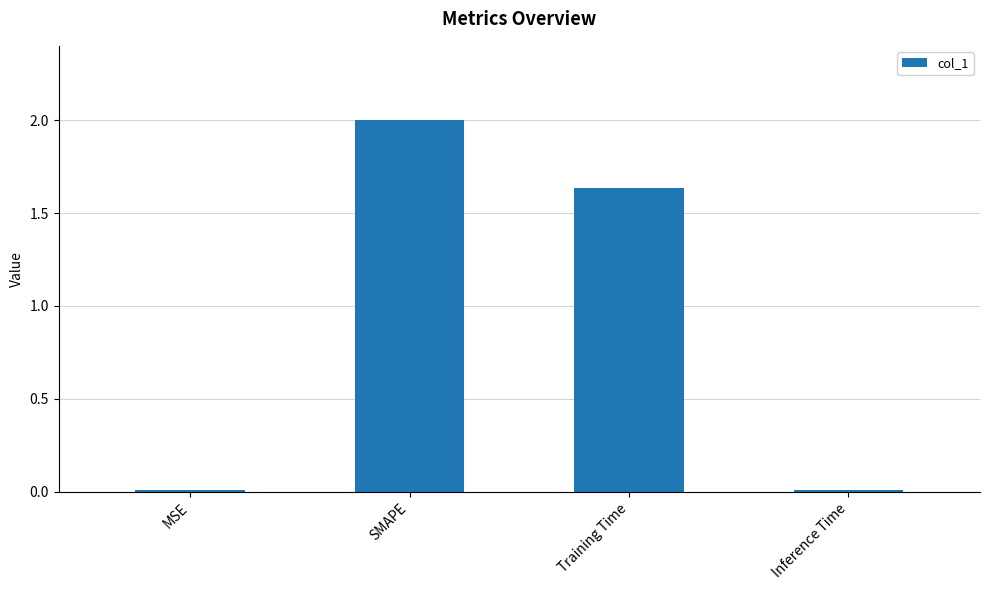

What is the difference between the values at Training Time and SMAPE?

0.4